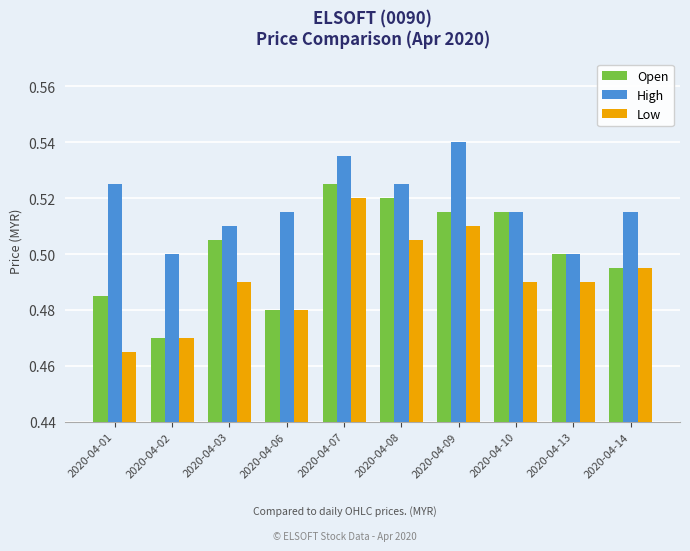

How many High values are between 0 and 1?

10